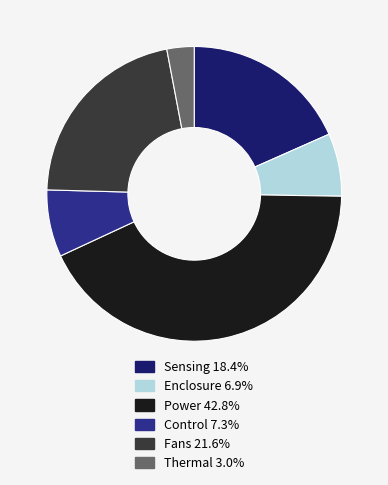

Do Enclosure 6.9% and Thermal 3.0% together represent more than half of the pie?

No